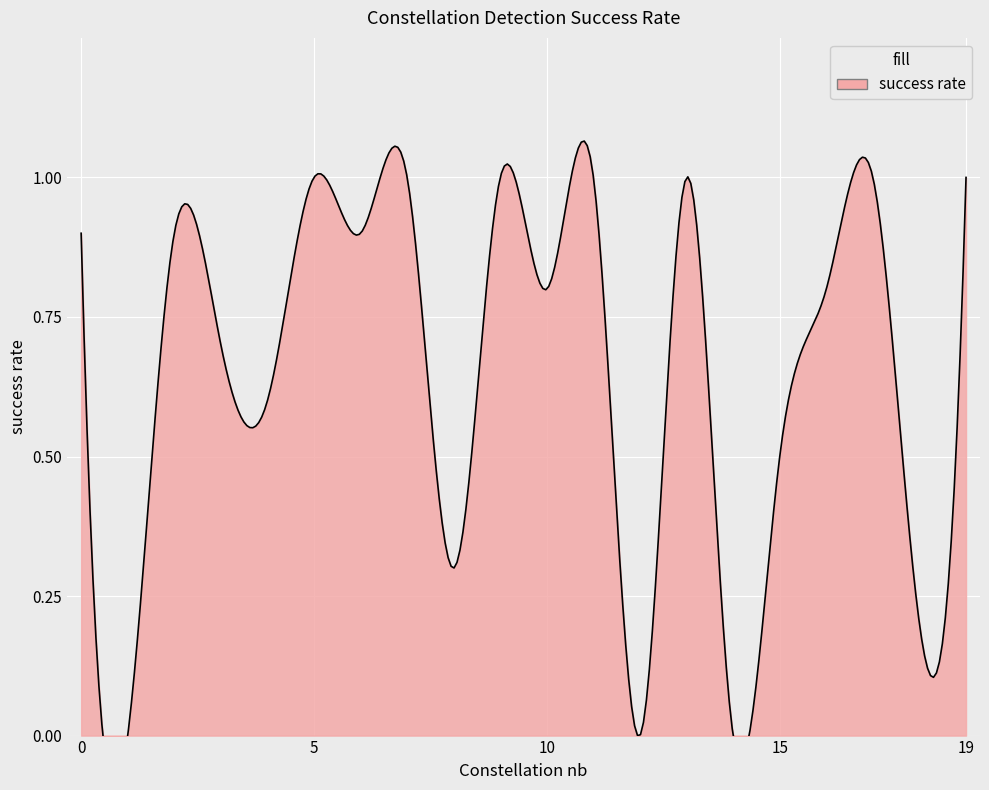

What is the sum of the values at 4 and 2?

1.5